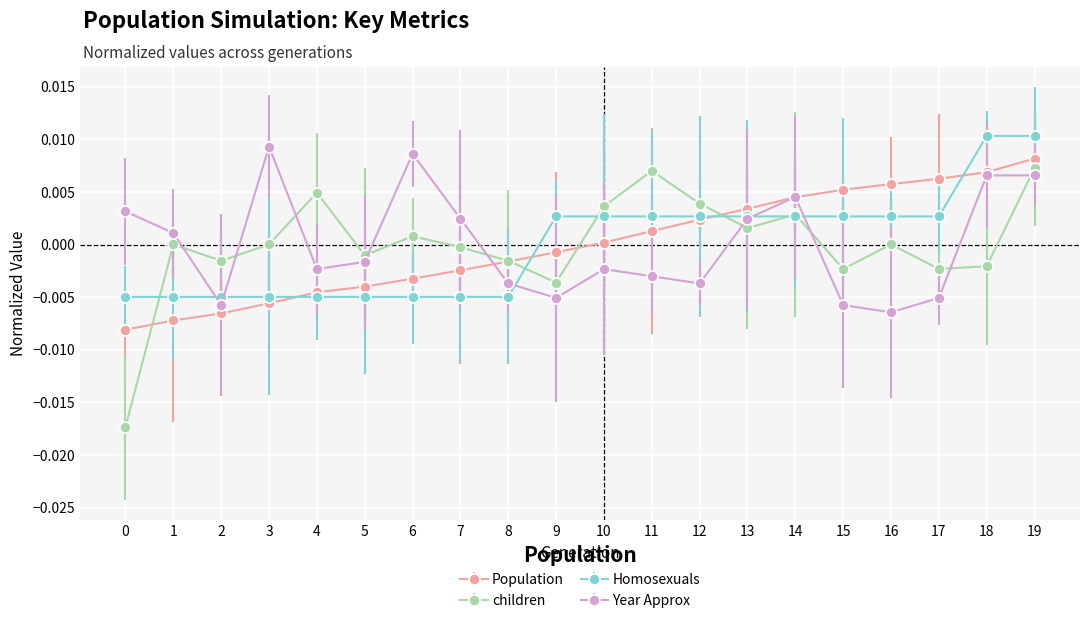

Is the value of Population at 13 greater than the value of Homosexuals at 1?

Yes